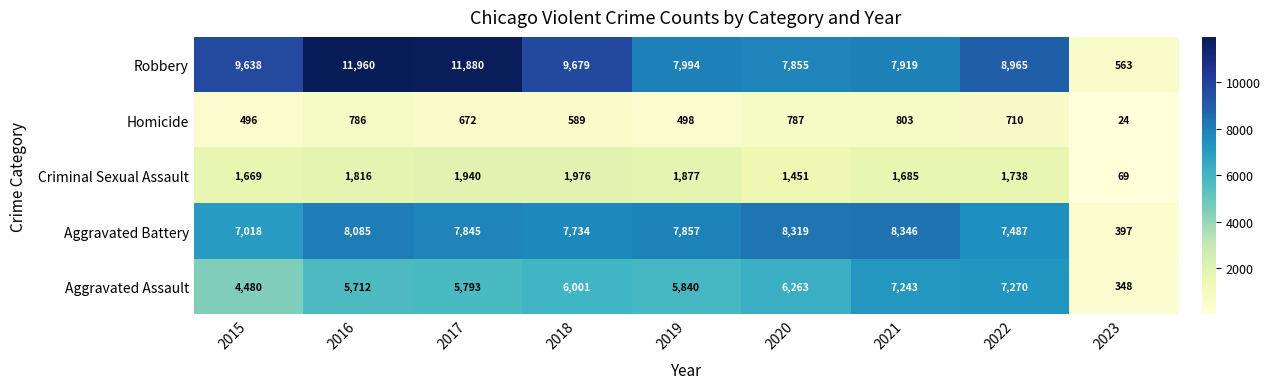

Rank the series at 2019 from highest to lowest value.

Robbery, Aggravated Battery, Aggravated Assault, Criminal Sexual Assault, Homicide